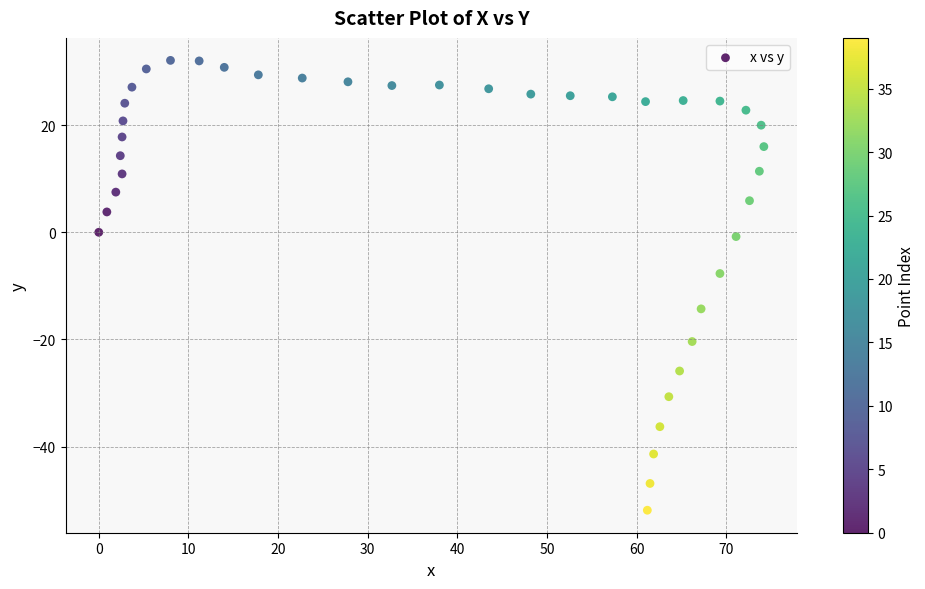

What is the range of Y values (max minus min)?

84.0